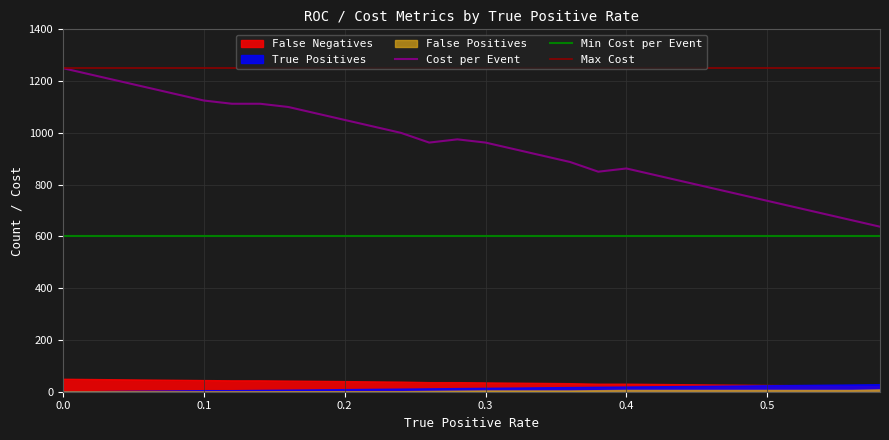

What is the approximate value of True Positives at 0.58?

29.0